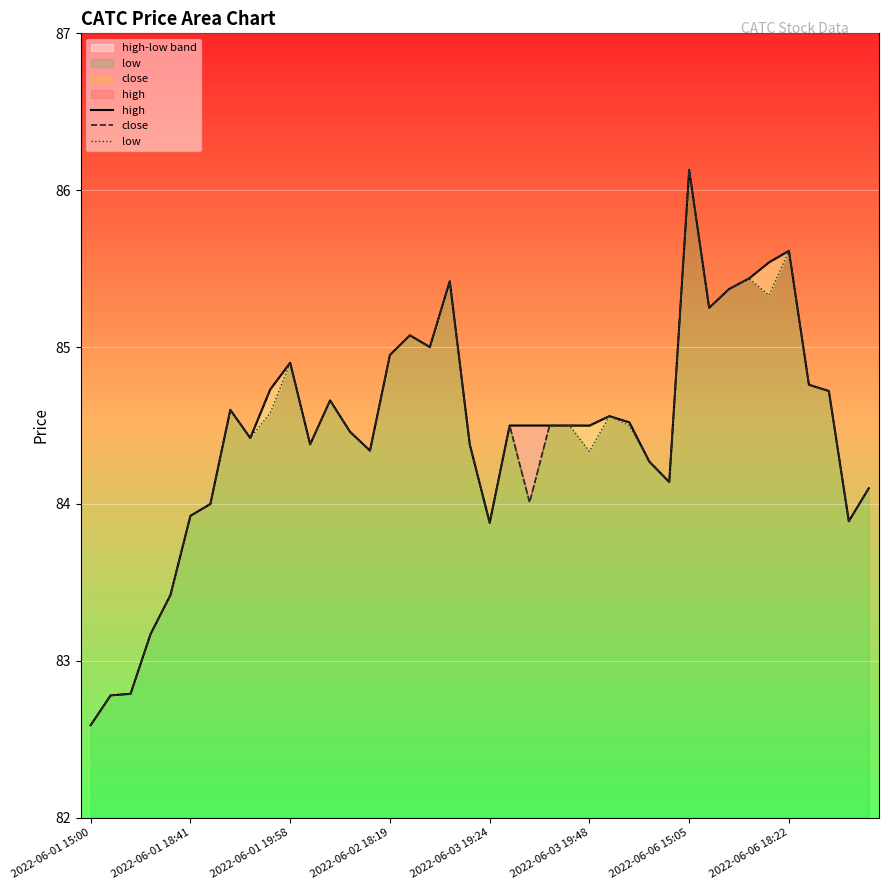

Is it true that close equals 20.8 at 32?

False